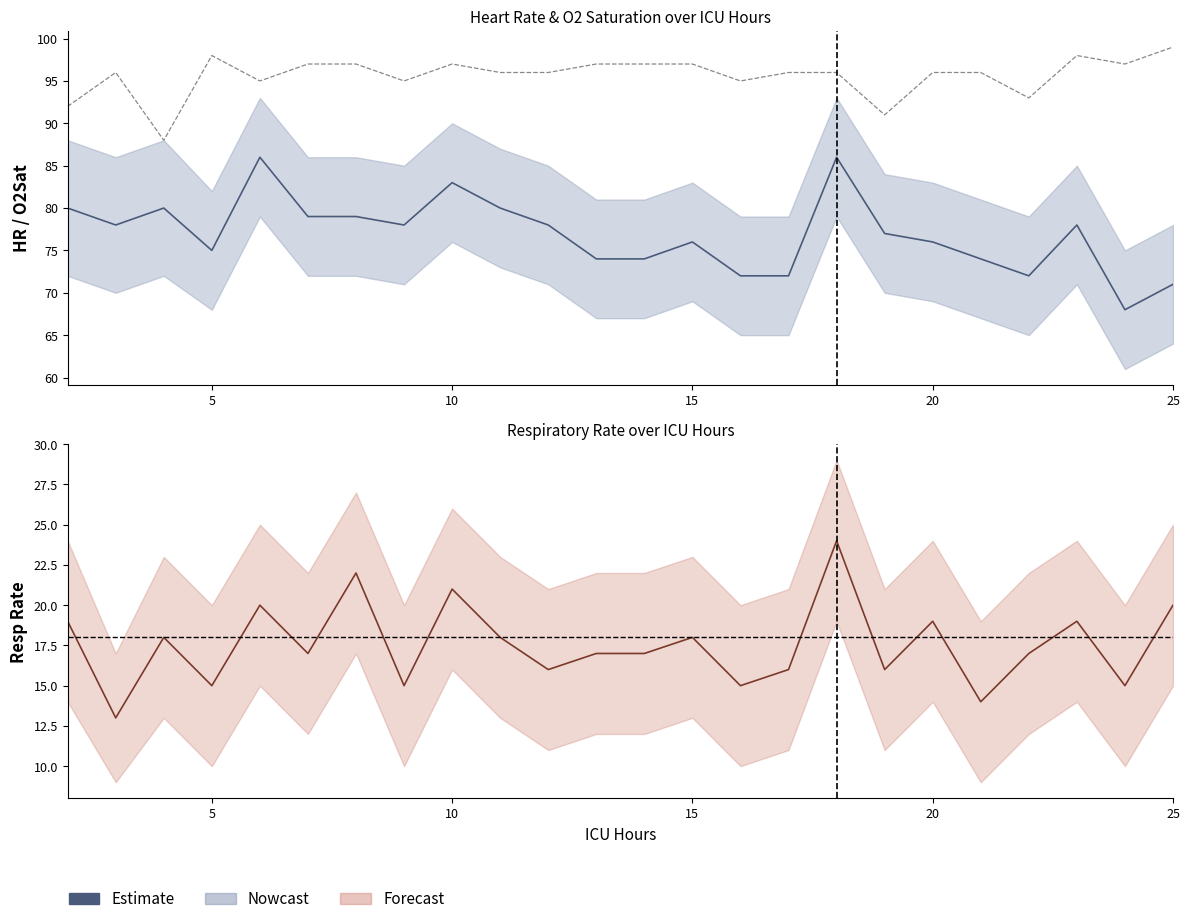

Is it true that Estimate equals 30 at 25?

False